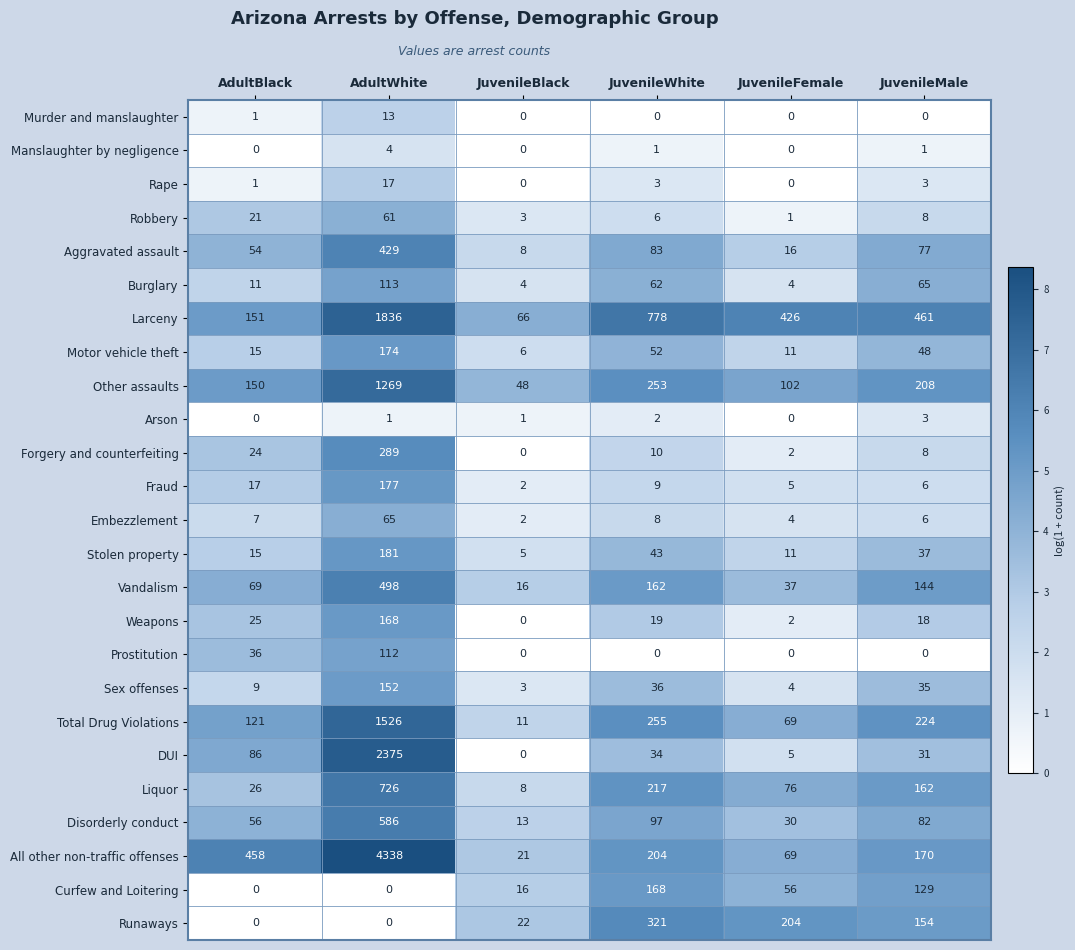

What value does the Motor vehicle theft series have at AdultWhite, to the nearest 10?

170